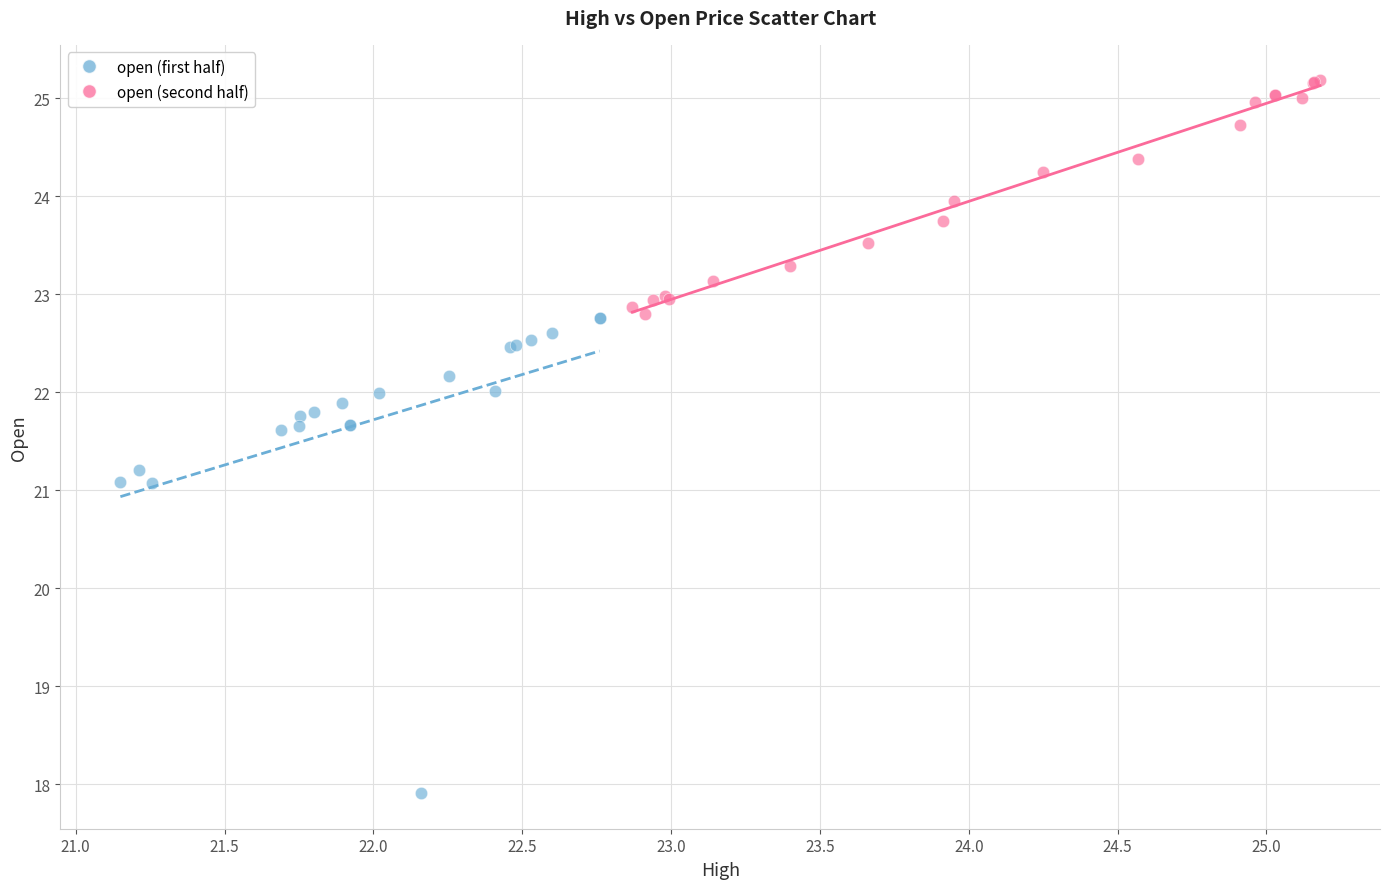

Which series reaches the maximum Y coordinate?

open (second half)